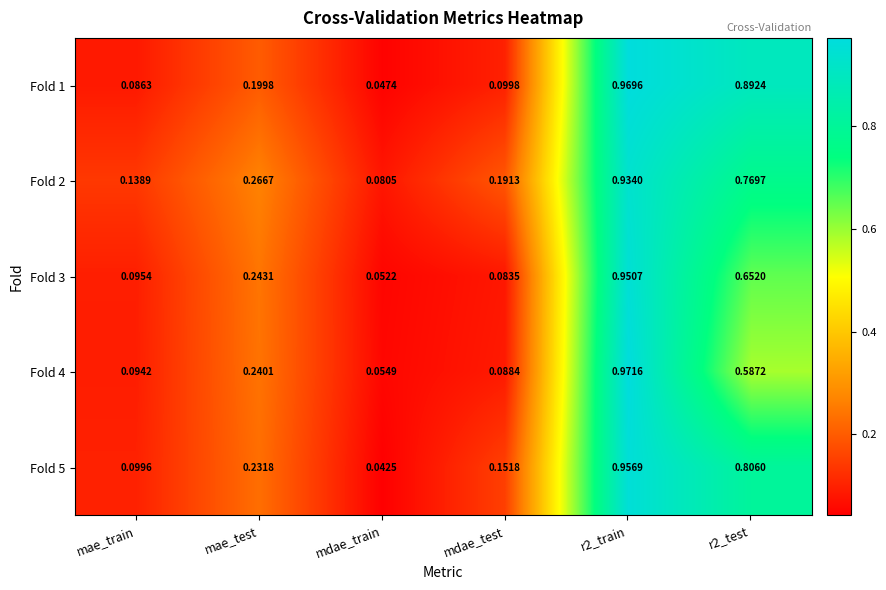

At r2_test, list the series in order from smallest to largest.

Fold 4, Fold 3, Fold 2, Fold 5, Fold 1